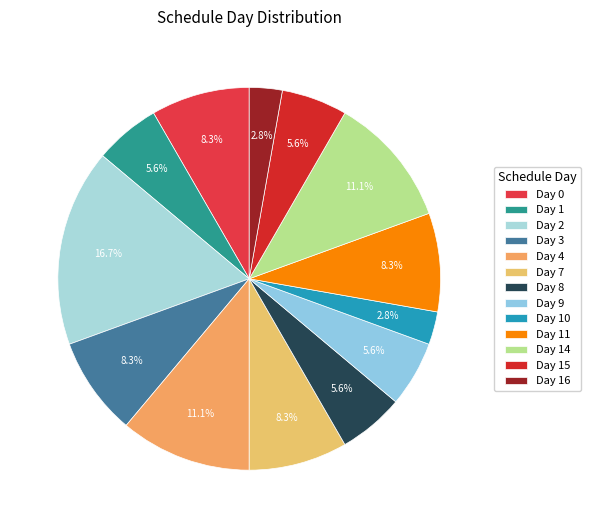

Approximately how many times larger is the value at Day 1 compared to Day 8?

1.0